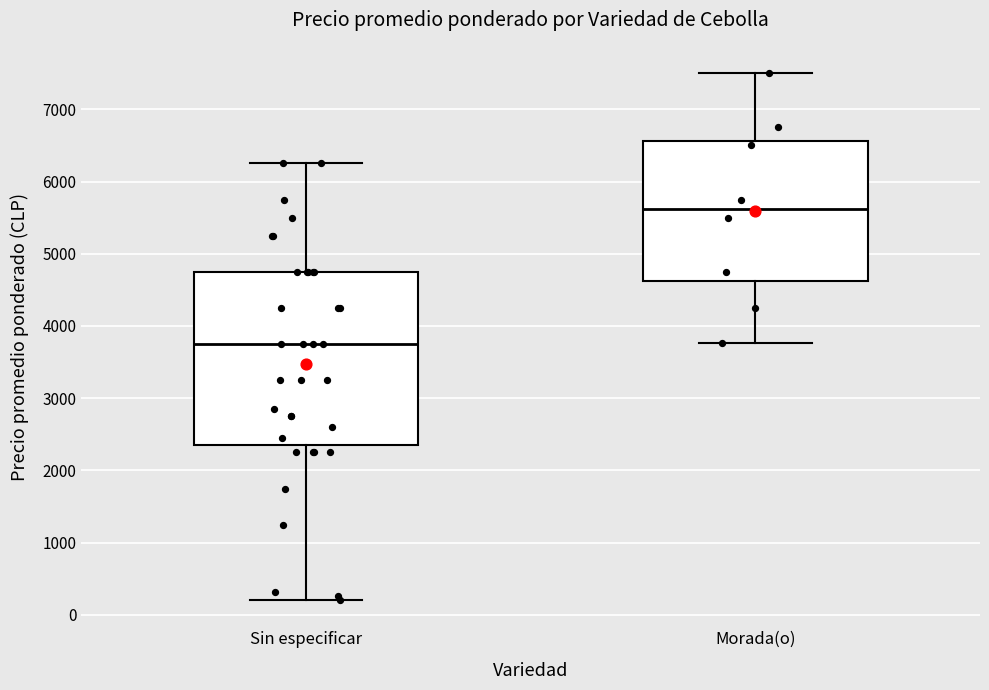

Which box's median line is the lowest?

Sin especificar